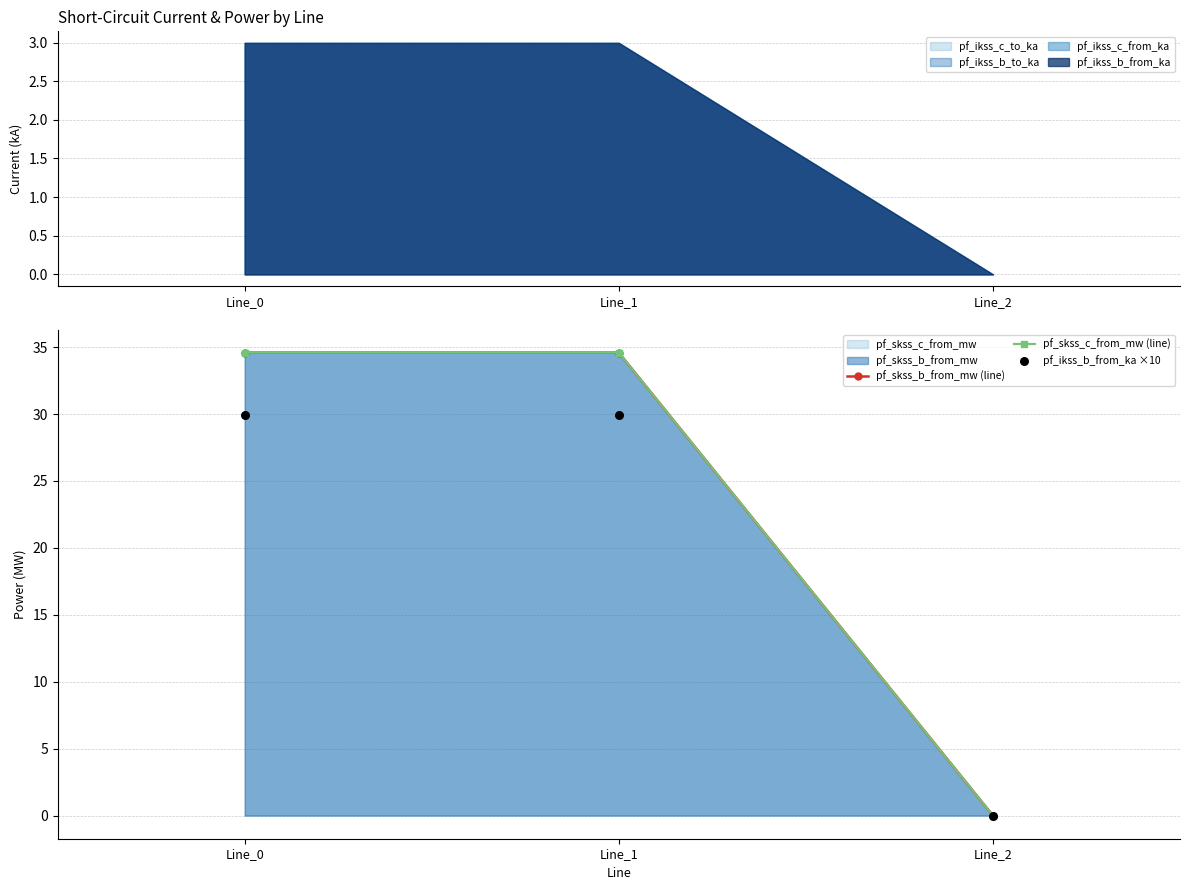

Which series contains the highest Y value?

pf_skss_c_from_mw (line)